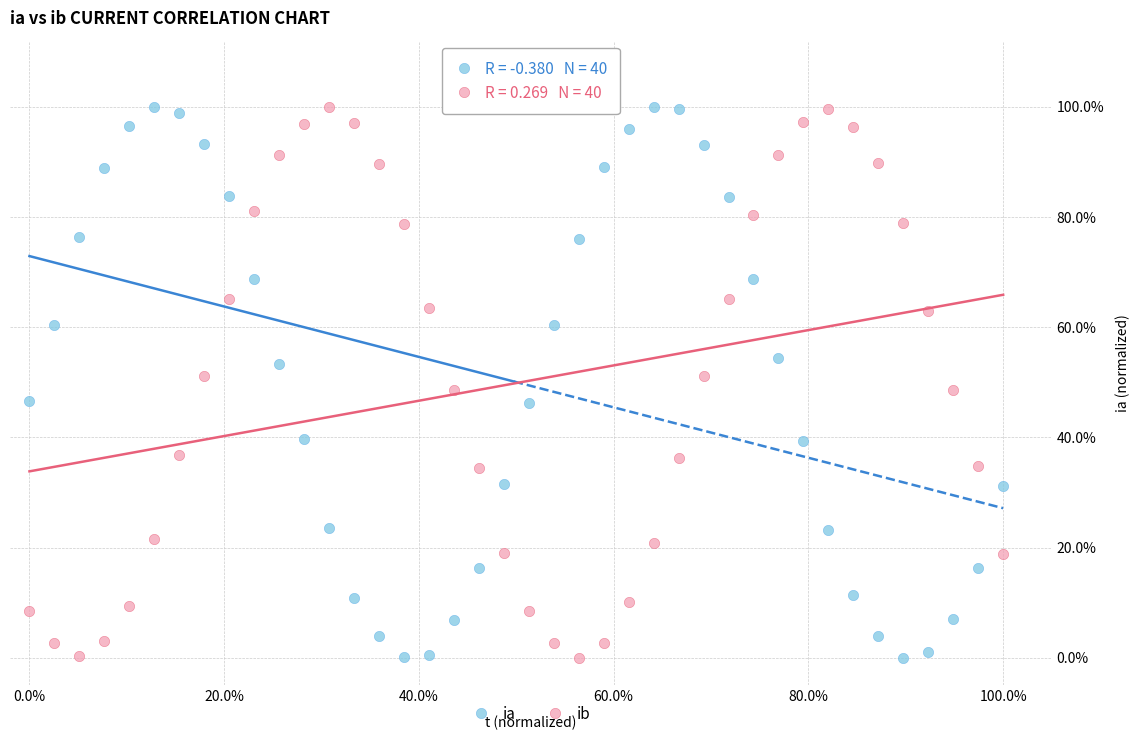

What are all the series names shown in the legend?

ia, ib